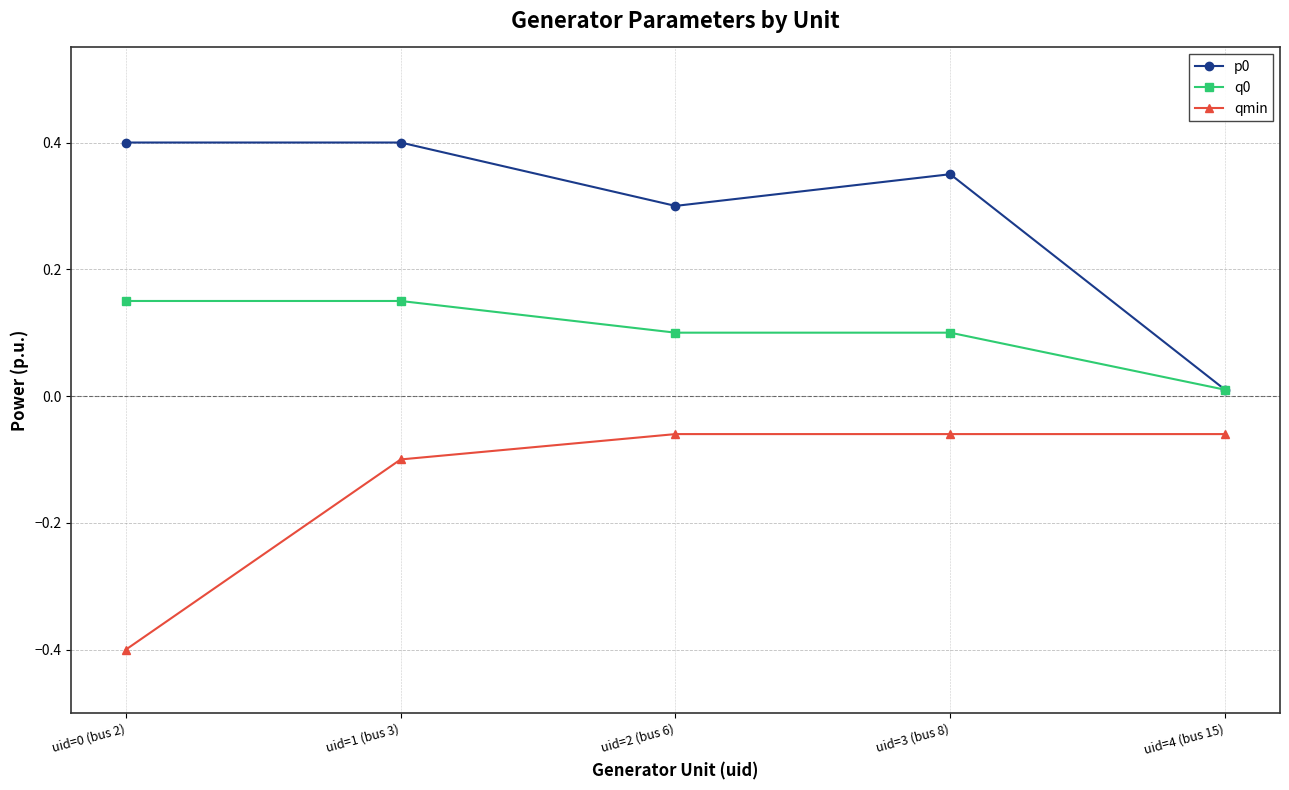

True or false: q0 has more than 2 points higher than both neighbors.

False